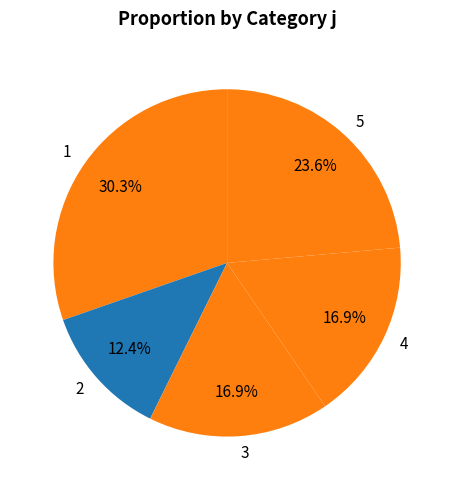

What is the smallest slice in the pie chart?

2